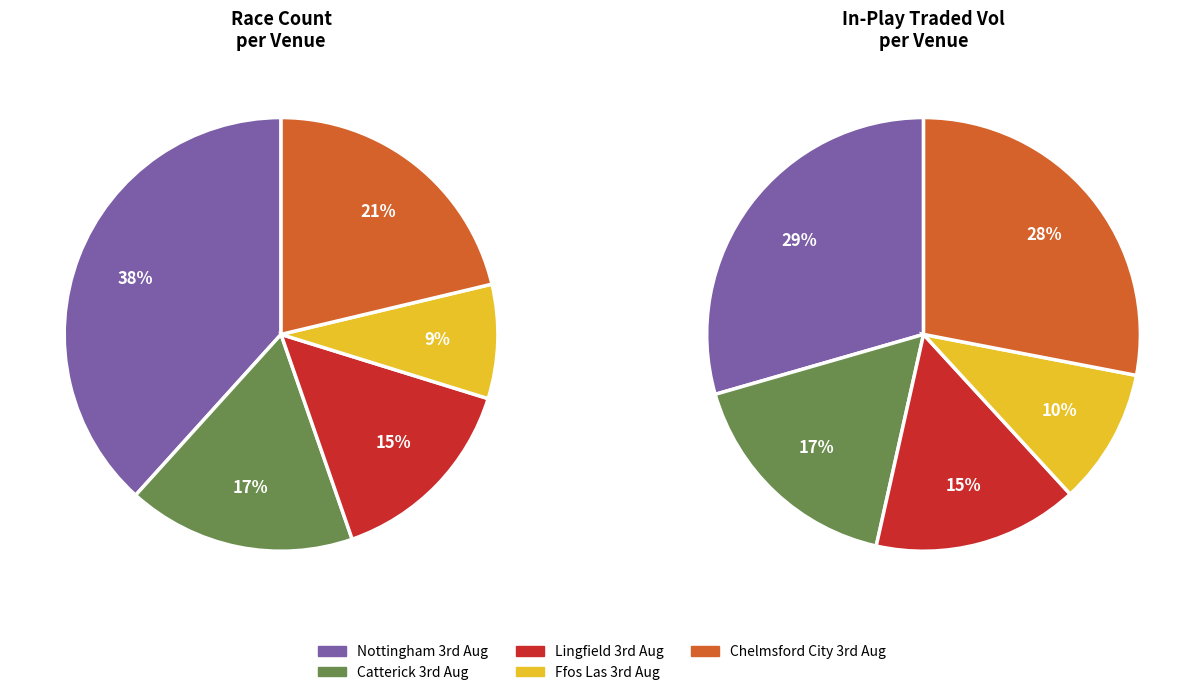

The 1 slice represents 32% of the pie. True or false?

False